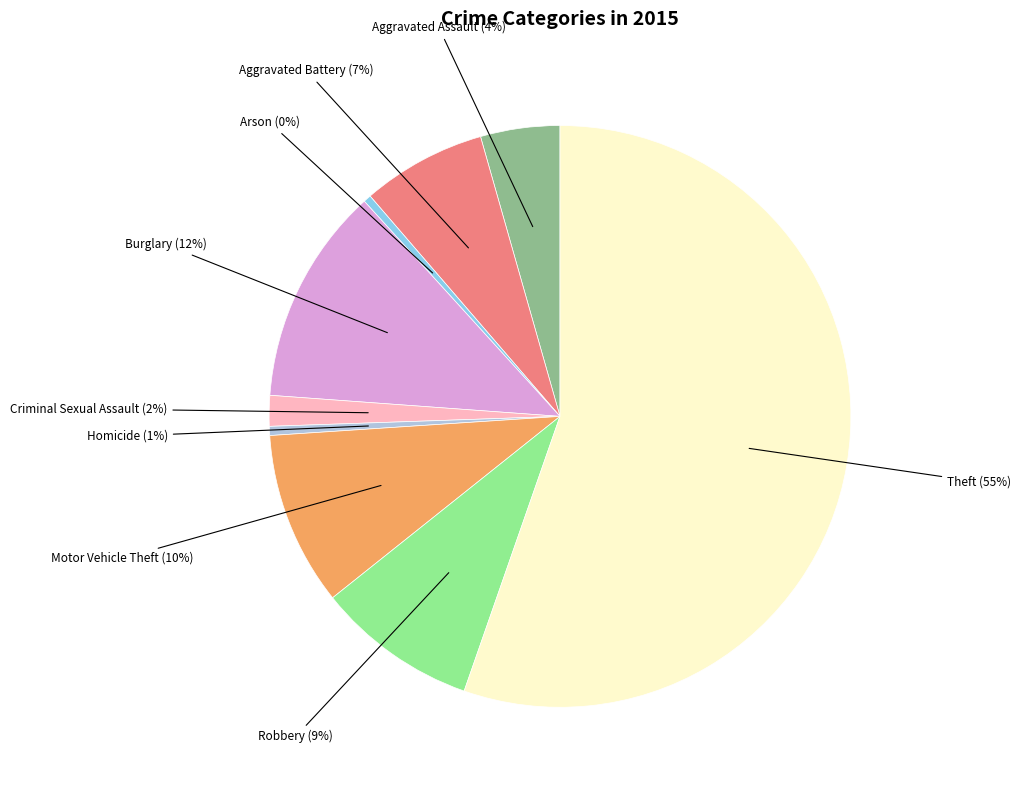

To the nearest percent, what is the difference between the largest and smallest slice percentages?

55%